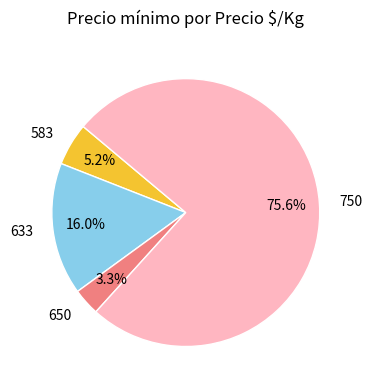

Between 650 and 583, which is larger?

583